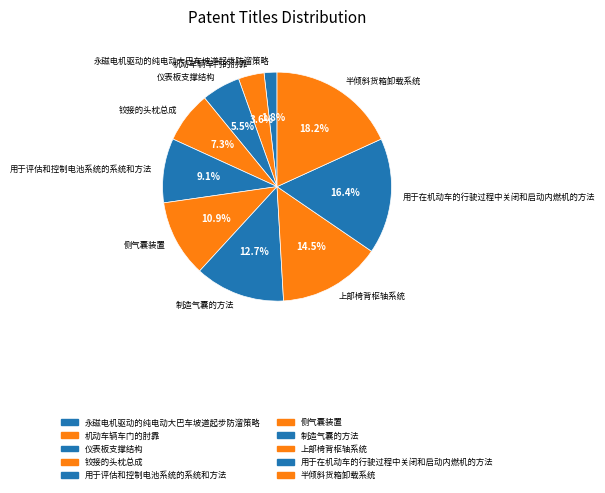

What is the largest slice in the pie chart?

半倾斜货箱卸载系统